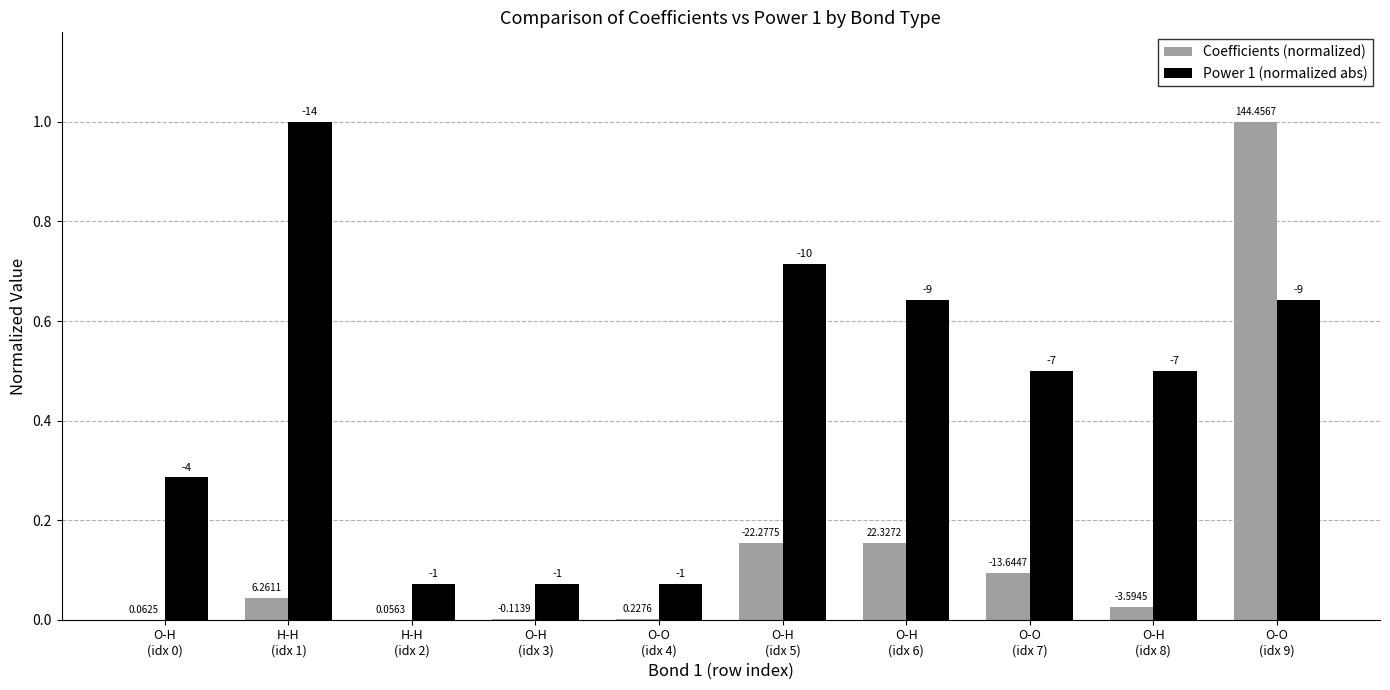

What position from the left is O-O
(idx 4)?

5